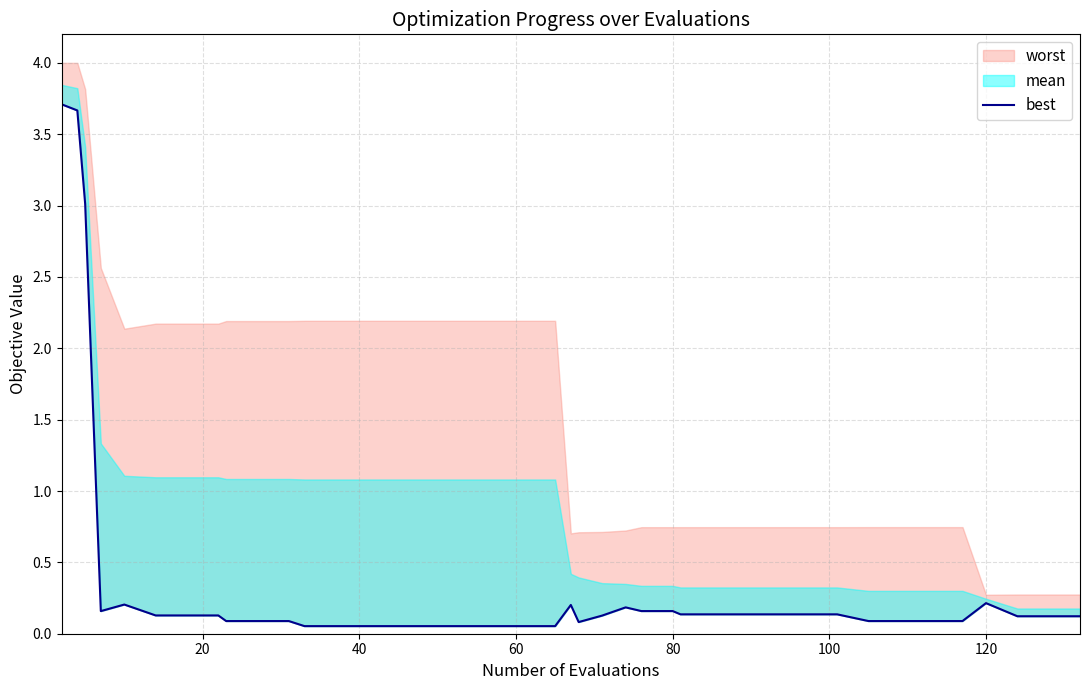

Does the chart have visible grid lines?

Yes